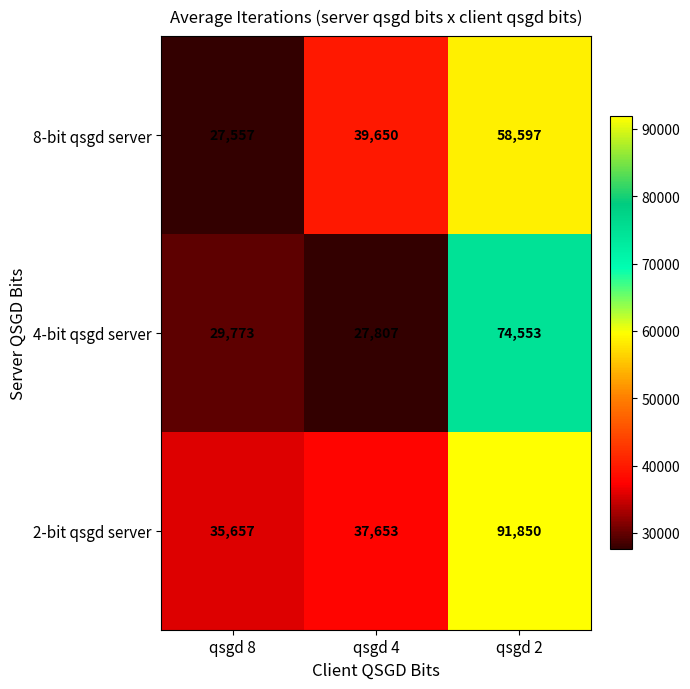

How many data points does each series have?

3